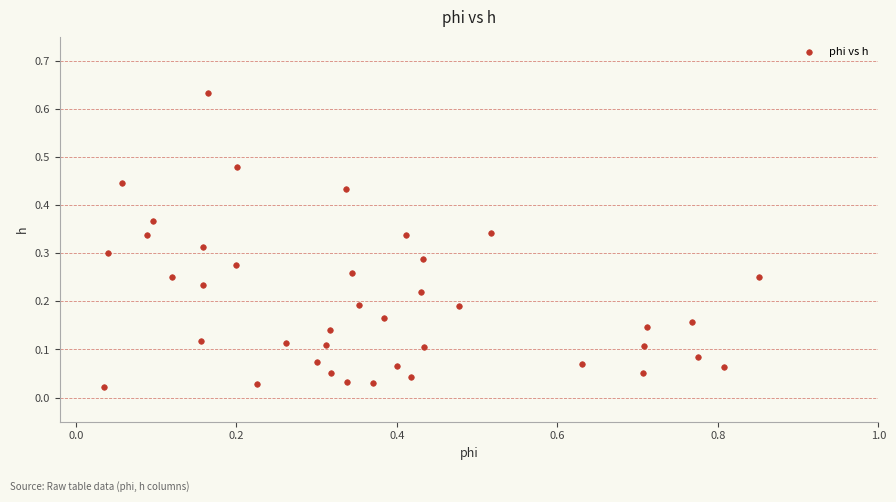

What is the range of X values (max minus min)?

0.8